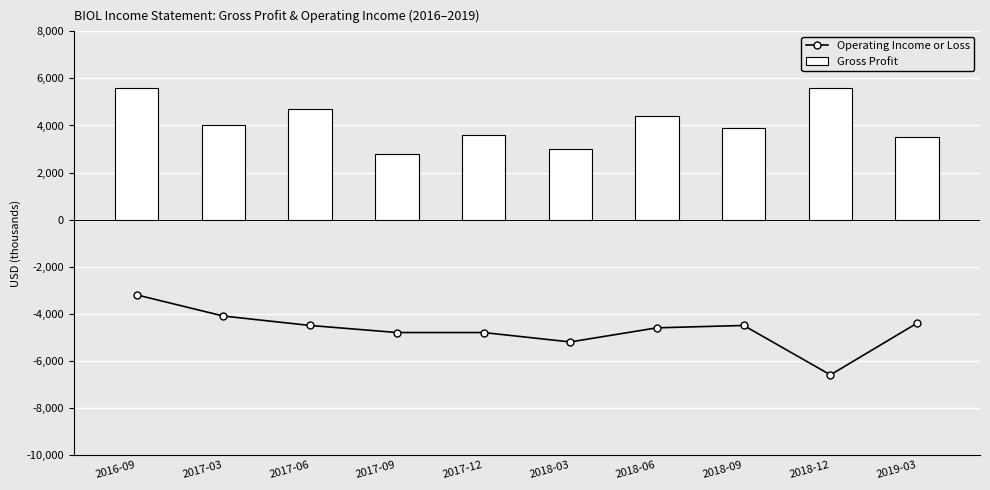

Reading left to right, transcribe all the data shown in this chart.

Operating Income or Loss: 2016-09=-3200	2017-03=-4100	2017-06=-4500	2017-09=-4800	2017-12=-4800	2018-03=-5200	2018-06=-4600	2018-09=-4500	2018-12=-6600	2019-03=-4400
Gross Profit: 2016-09=5600	2017-03=4000	2017-06=4700	2017-09=2800	2017-12=3600	2018-03=3000	2018-06=4400	2018-09=3900	2018-12=5600	2019-03=3500